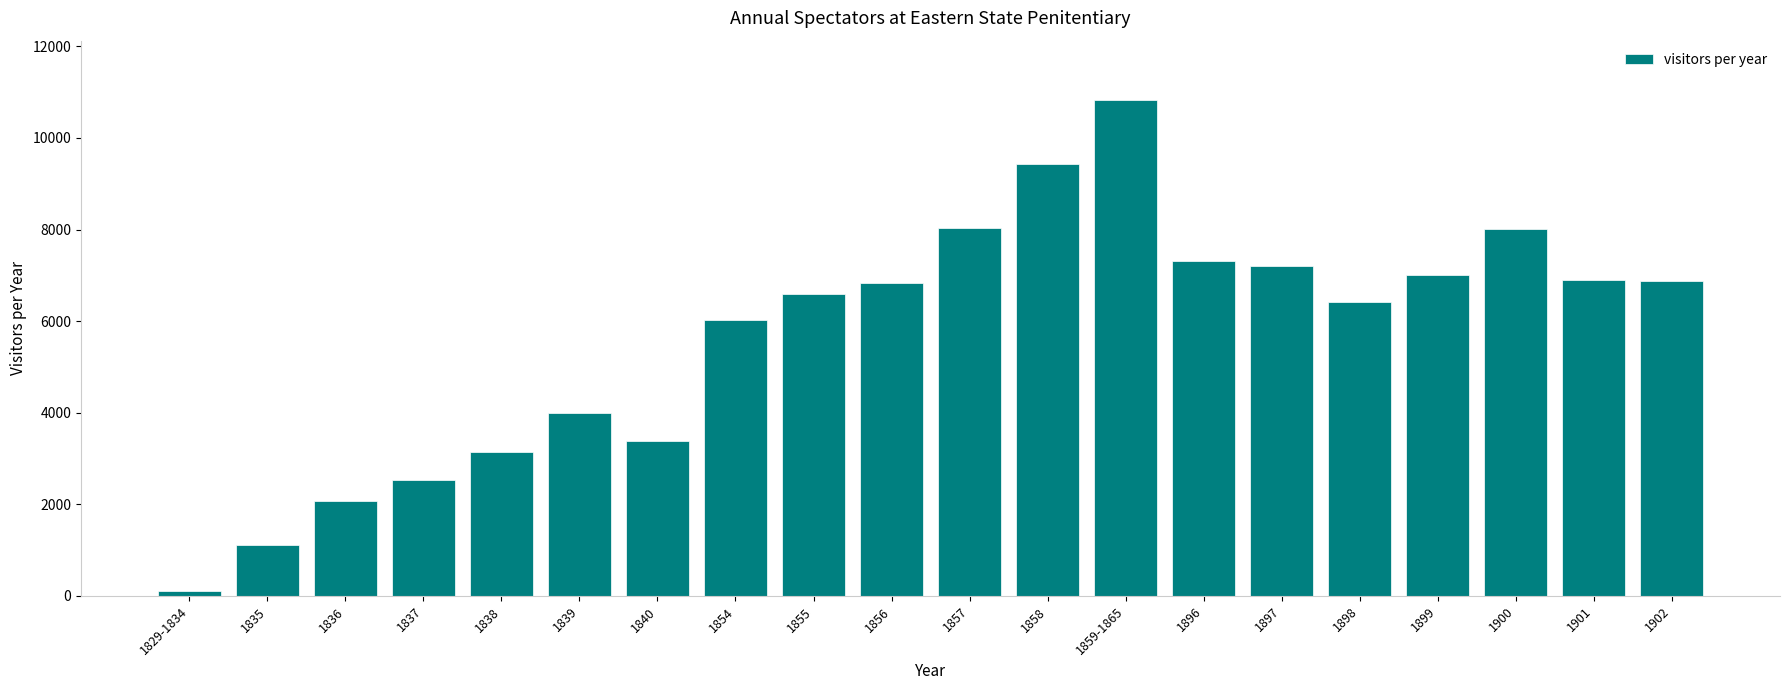

What is the label of the 5th bar from the right?

1898